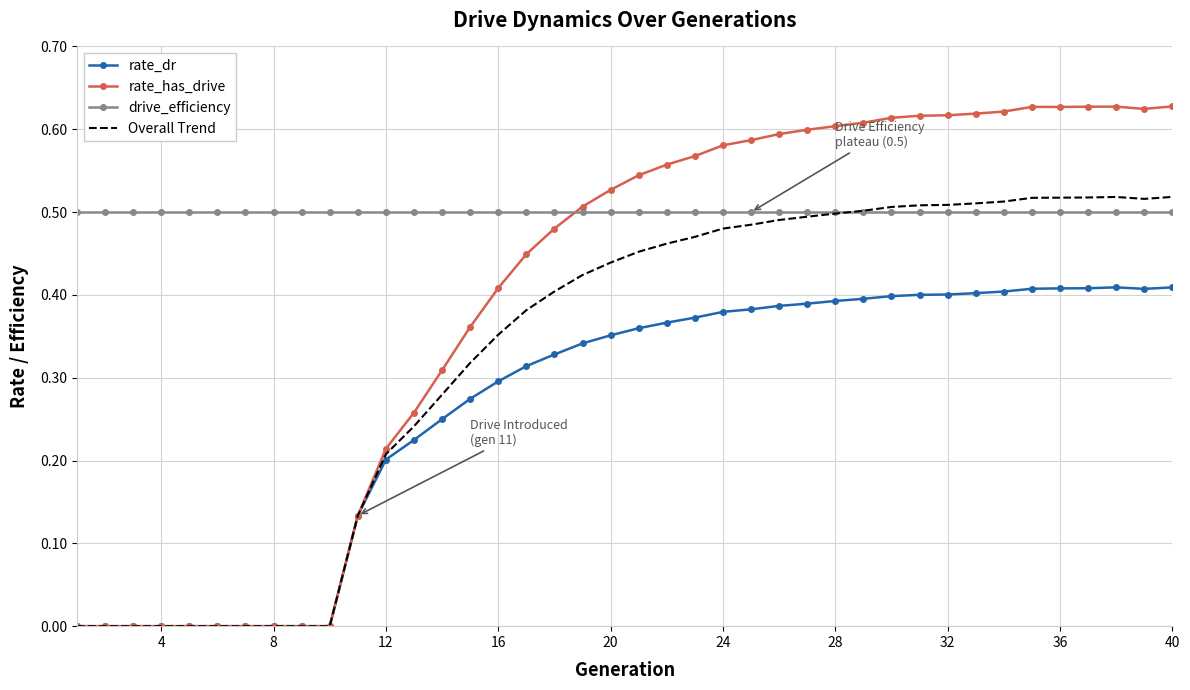

Which series has the largest range (max minus min)?

rate_has_drive